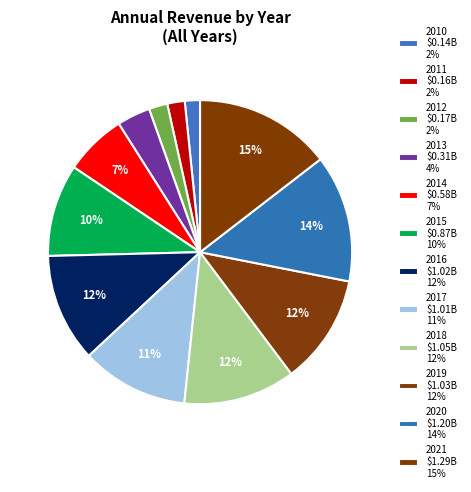

What percentage is NOT represented by 2017?

88.6%